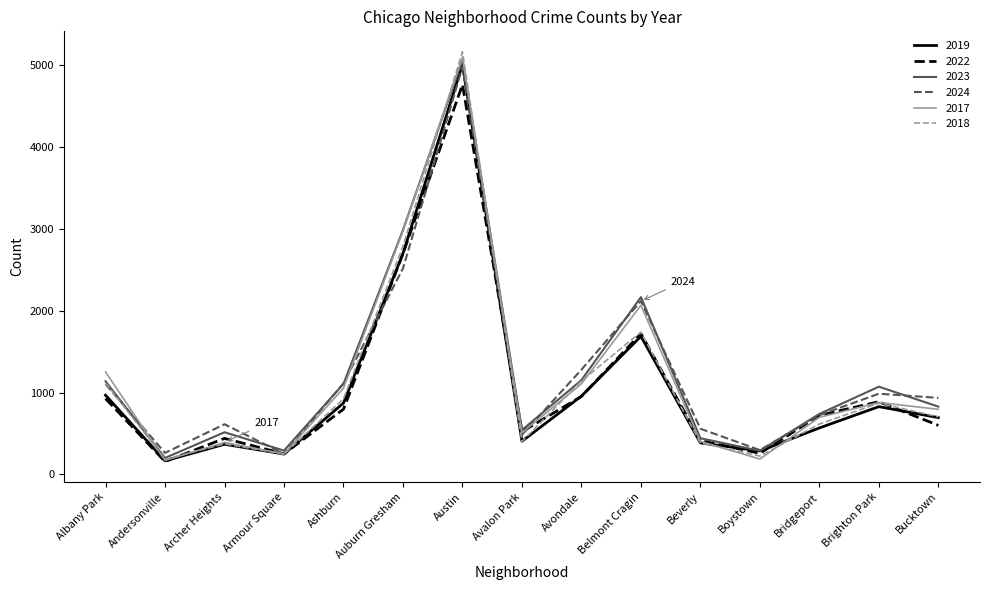

The value of 2024 at Austin is 4977. True or false?

True